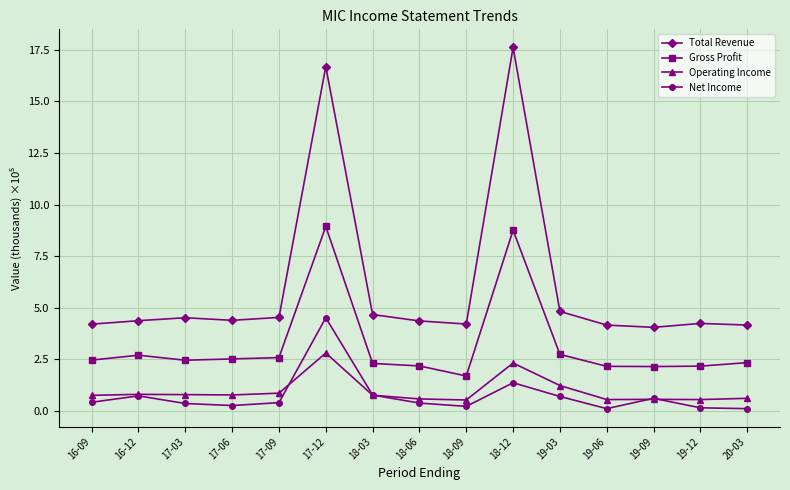

What is the difference between the Gross Profit values at 19-03 and 19-06?

0.6